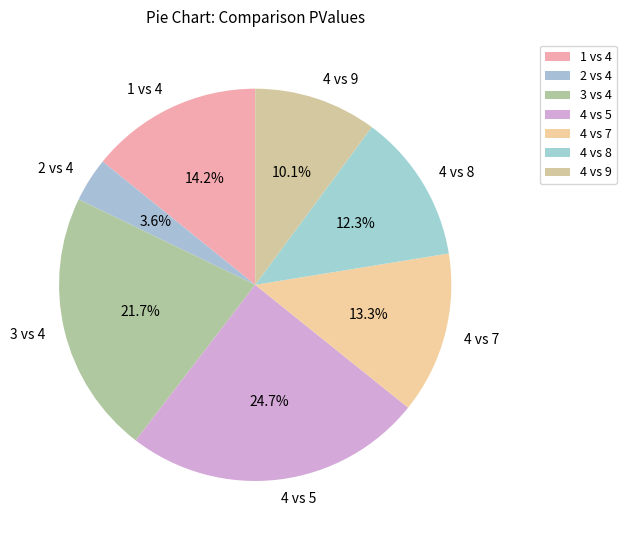

What percentage is NOT represented by 4 vs 5?

75.3%